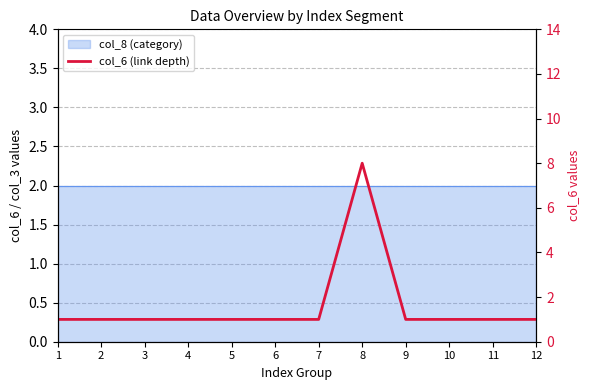

List the labels in order of value, largest first.

8, 1, 2, 3, 4, 5, 6, 7, 9, 10, 11, 12